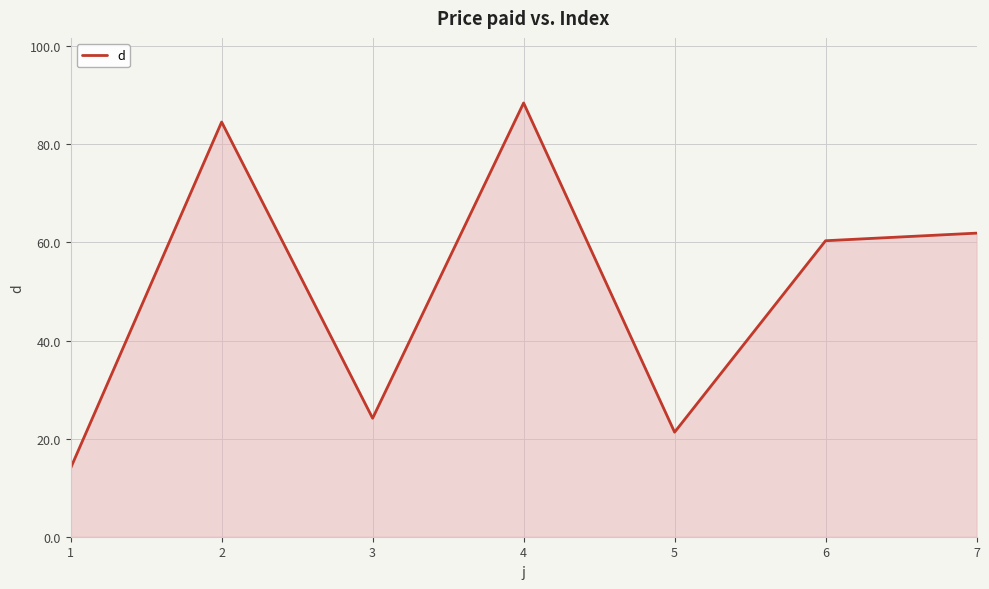

Read the value at 4.

88.4